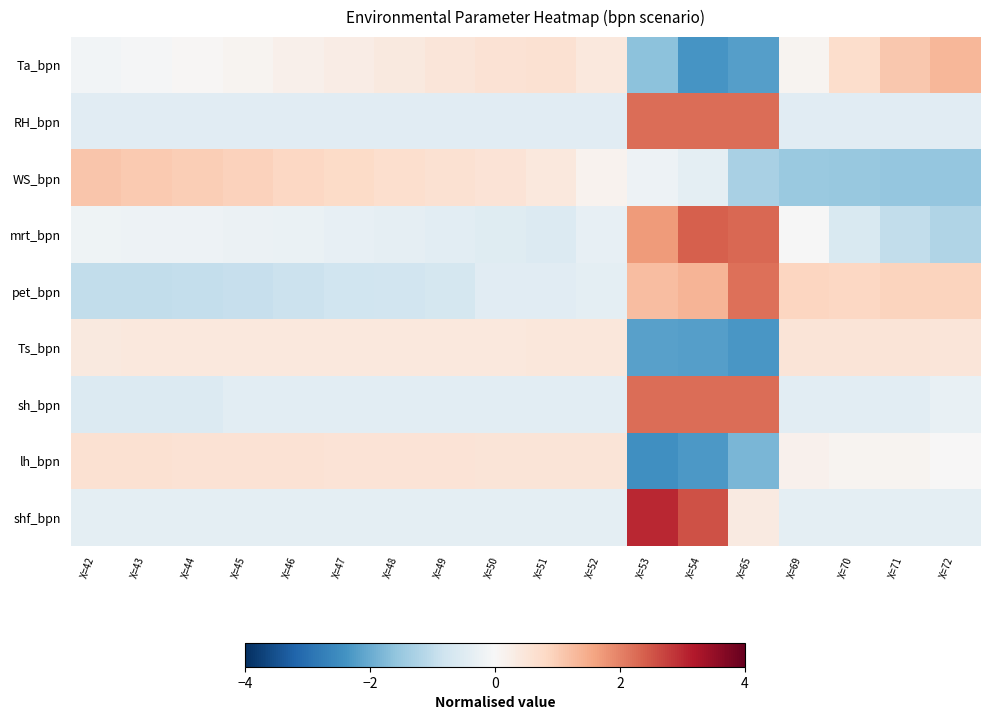

Which series has the widest spread of values?

Ta_bpn